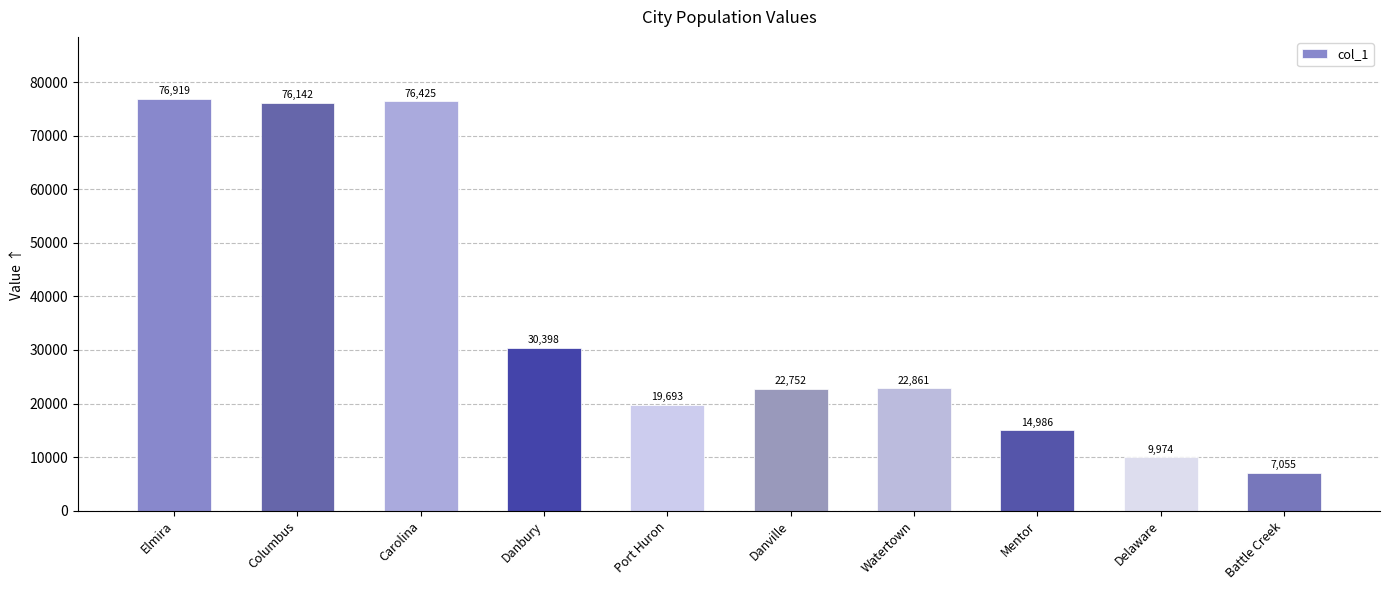

What is the minimum value shown in the chart?

7055